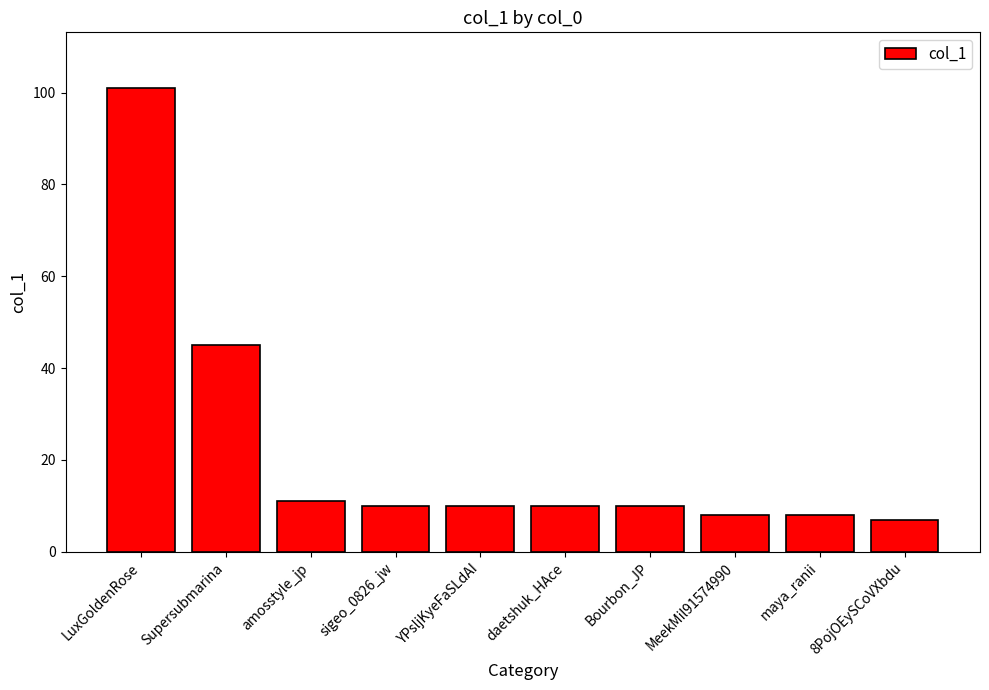

True or false: the data shows 14 at YPsljKyeFaSLdAI.

False